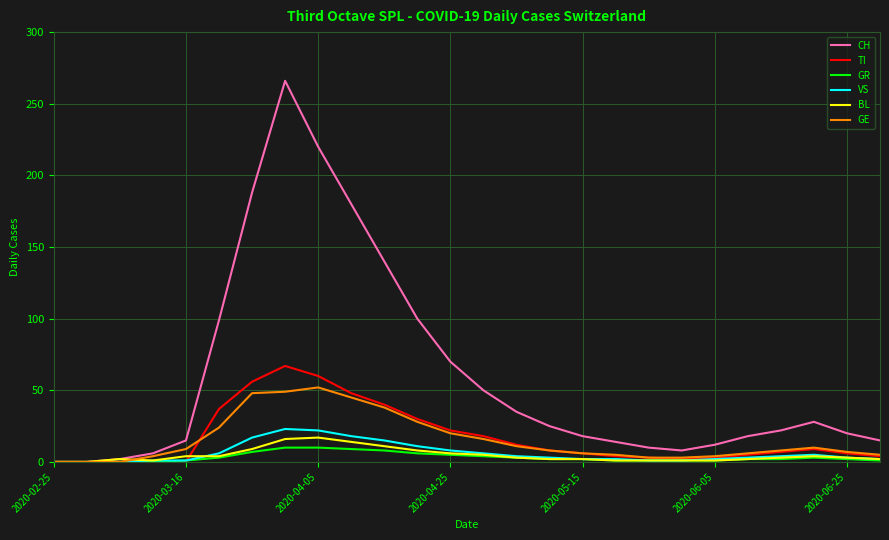

What is the maximum value shown in the chart?

266